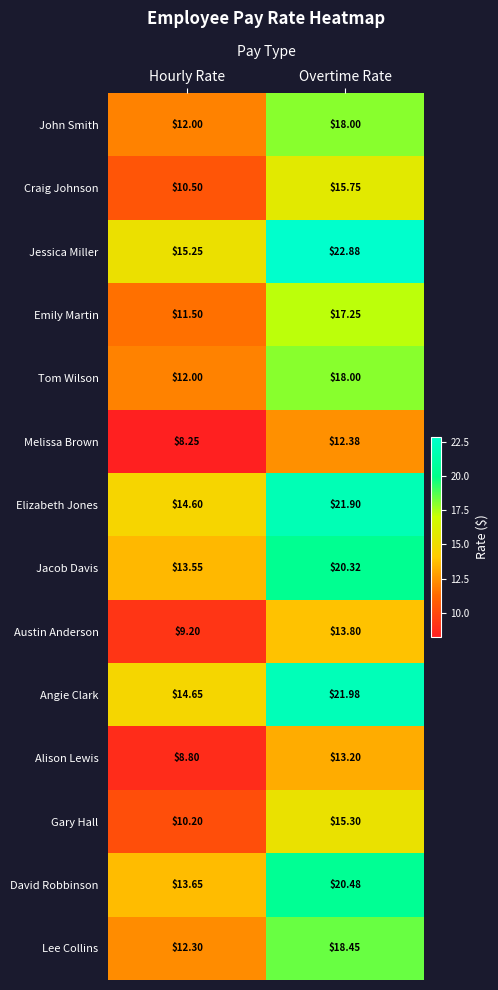

How many distinct data groups are displayed?

14